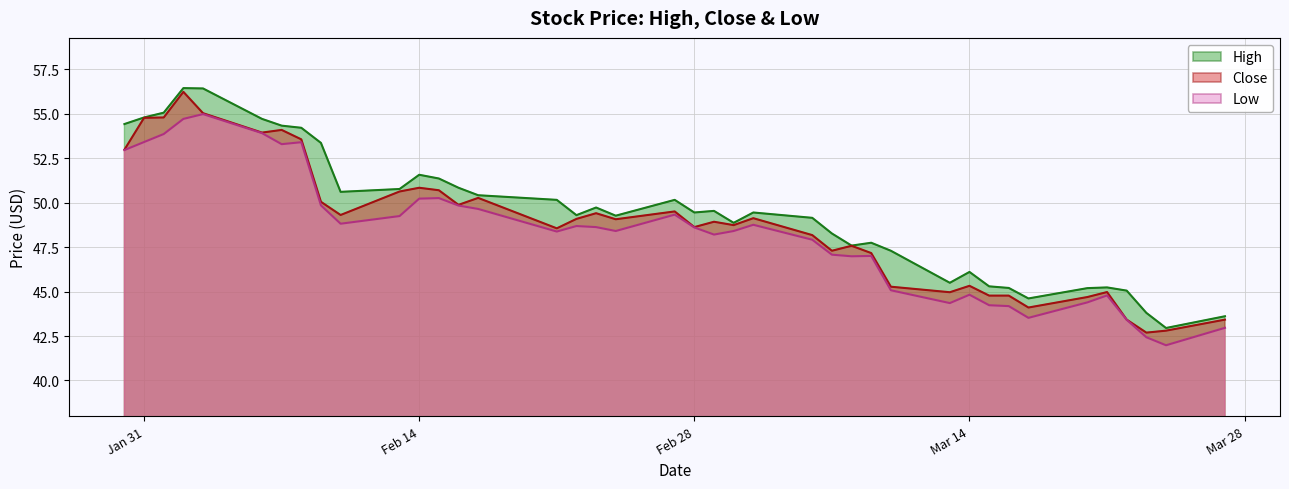

True or false: High and Low cross at least once.

False